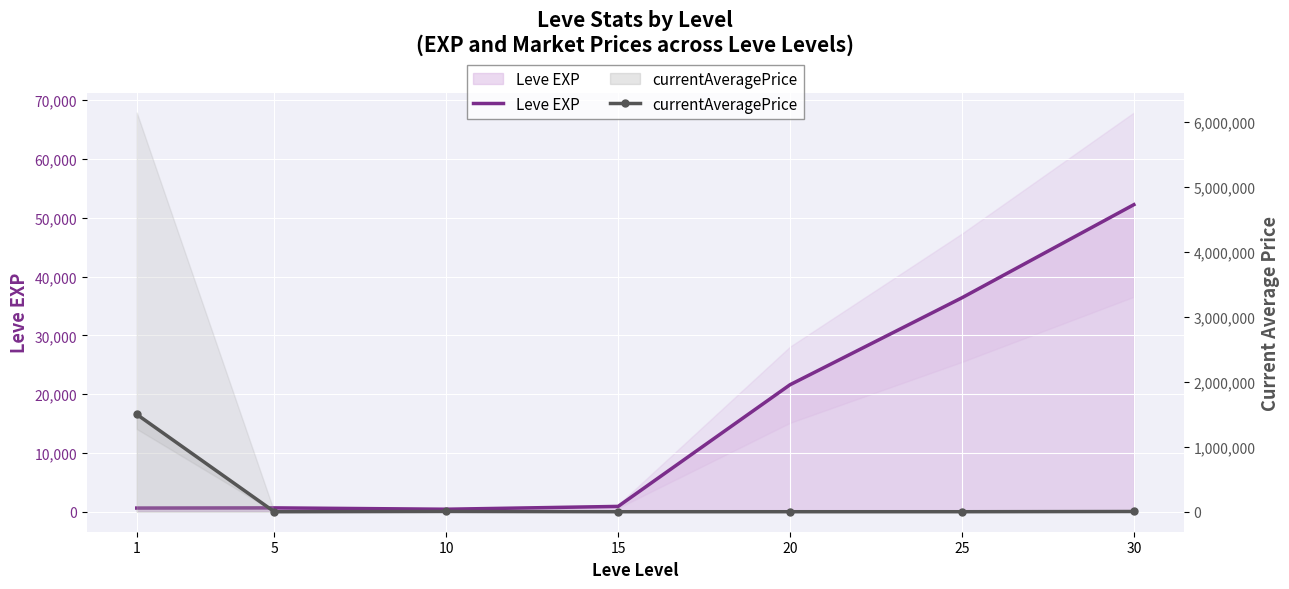

What is the value of the Leve EXP point at the 5th from the left?

21600.0